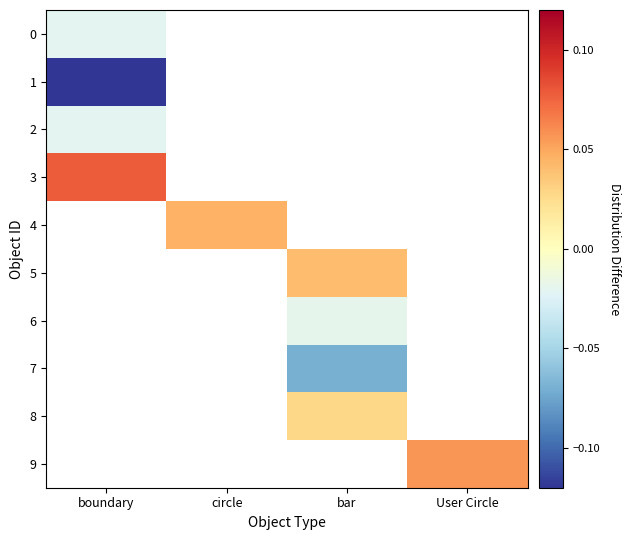

What is the smallest value displayed?

-0.1